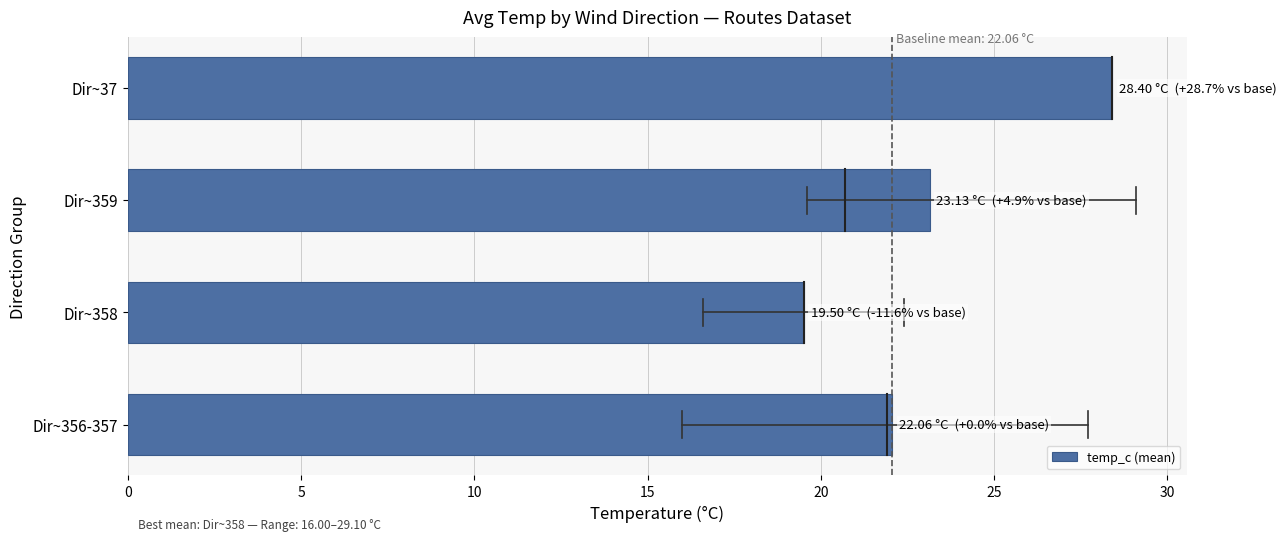

What is the difference between the maximum and minimum values?

8.9